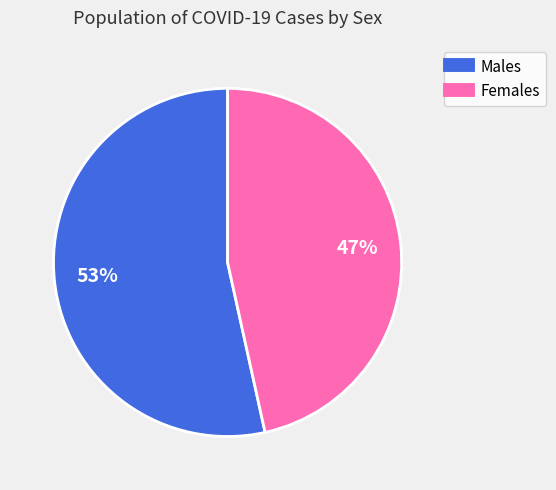

Does any single category account for the majority?

Yes